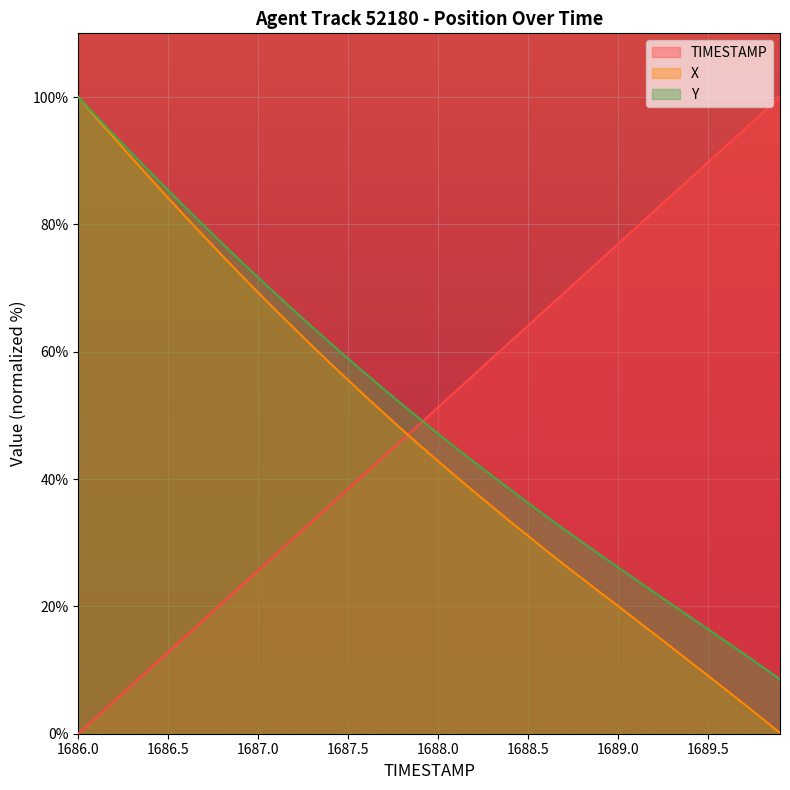

At which category does the chart reach its peak across all series?

1689.9